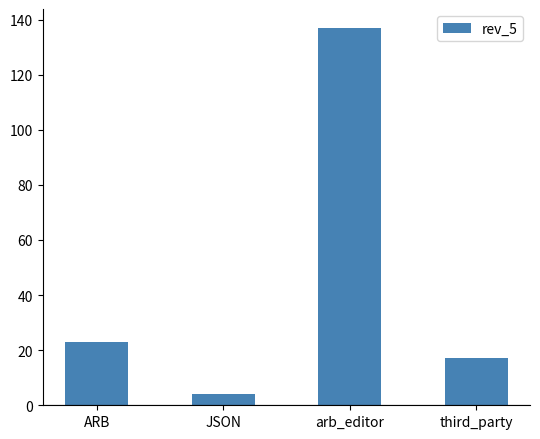

What is the approximate value at ARB?

23